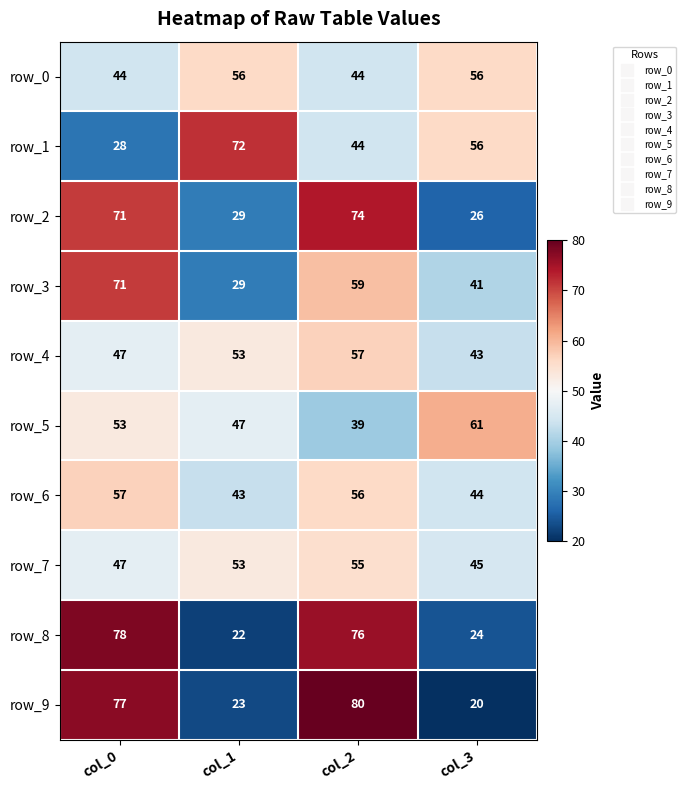

Is the value of row_6 at col_2 greater than the value of row_5 at col_0?

Yes